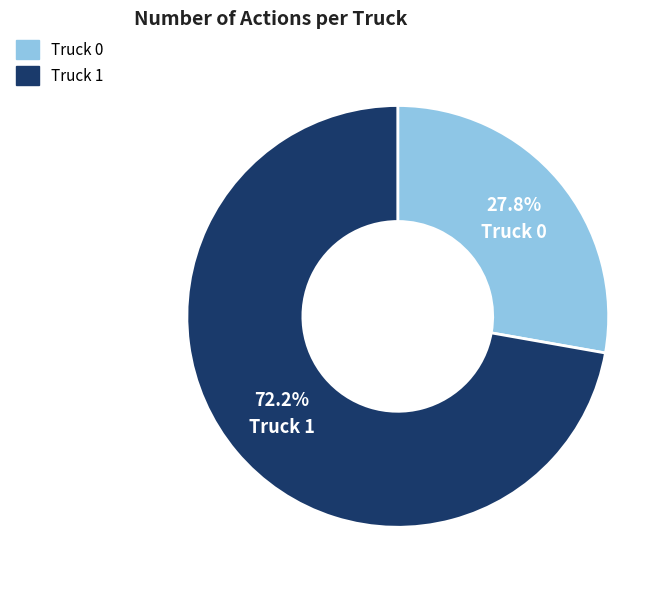

How many segments does this pie chart have?

2